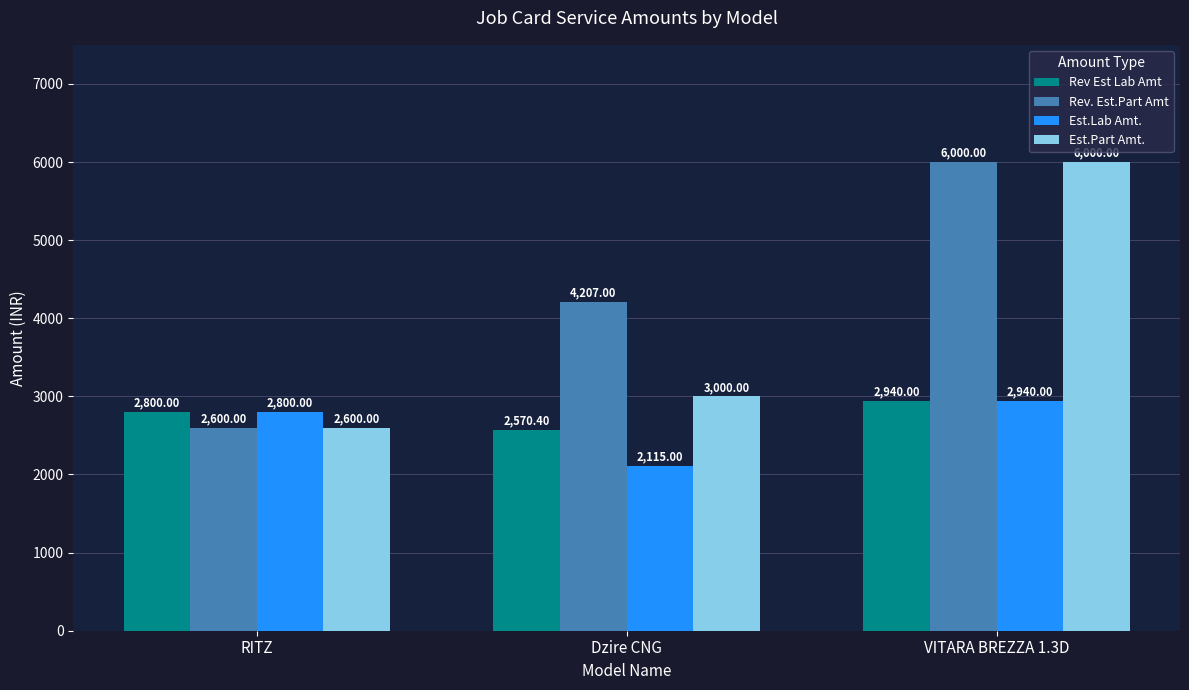

Between Dzire CNG and VITARA BREZZA 1.3D, which series saw the biggest shift?

Est.Part Amt.